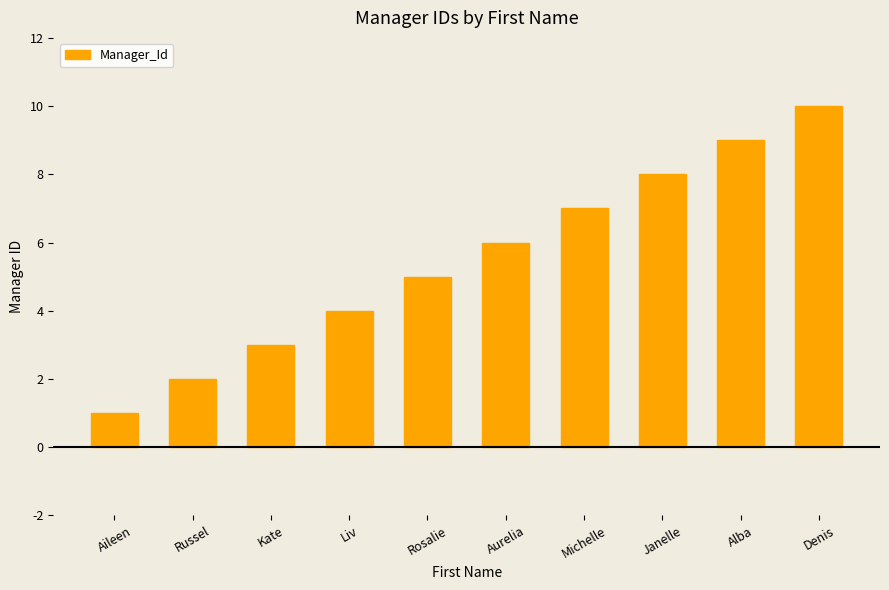

What is the label of the 9th bar from the left?

Alba